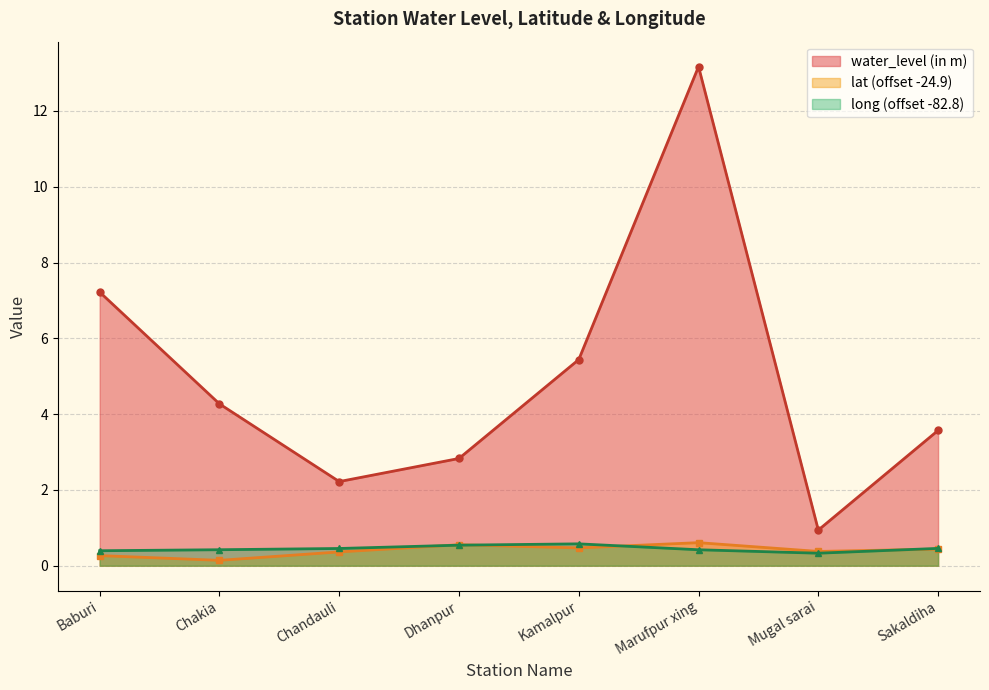

What is the difference between the long values at Mugal sarai and Kamalpur?

0.2